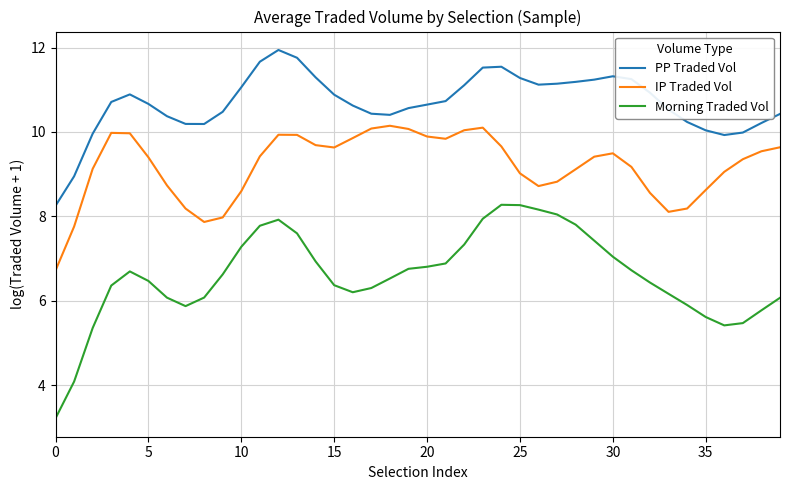

Rank the series by their maximum value, from highest to lowest.

PP Traded Vol, IP Traded Vol, Morning Traded Vol